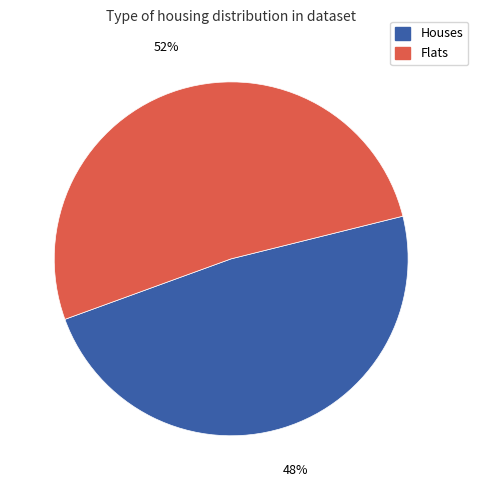

Rank the categories by value from highest to lowest.

Flats, Houses